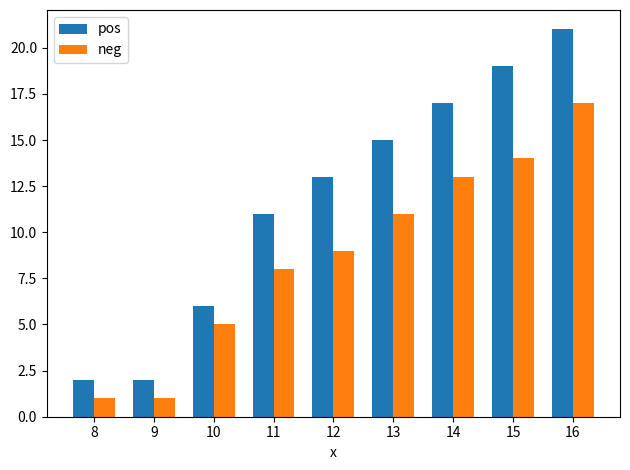

What is the value of the pos bar at the 3rd from the left?

6